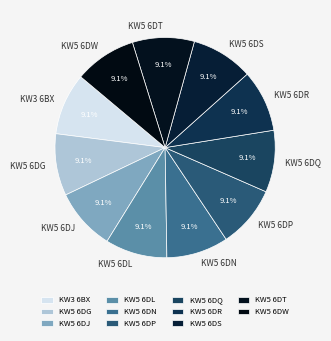

To the nearest percent, what is the combined percentage of KW5 6DJ and KW3 6BX?

18%